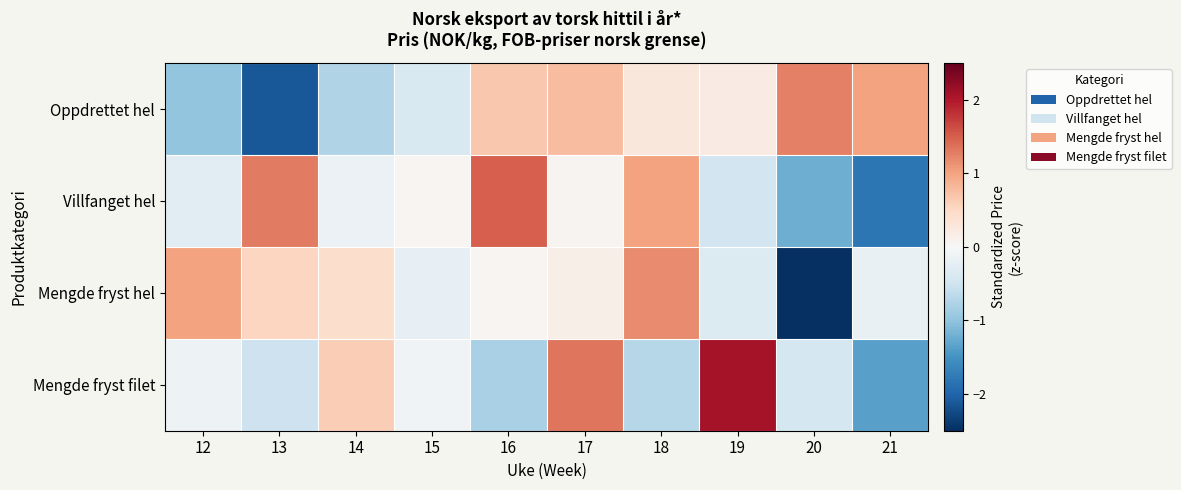

How many data points does each series have?

10